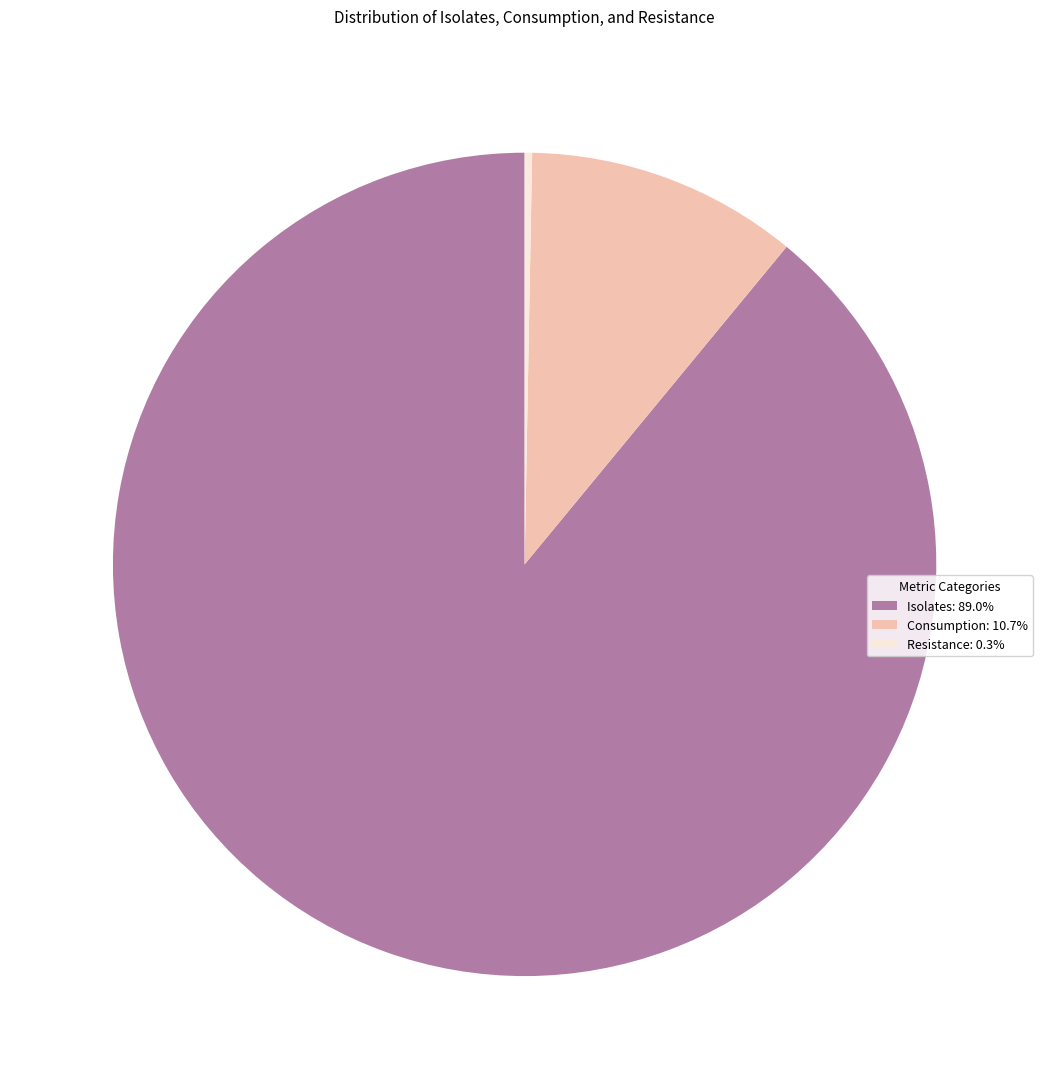

What is the ratio of the value at Isolates: 89.0% to the value at Consumption: 10.7%?

8.3